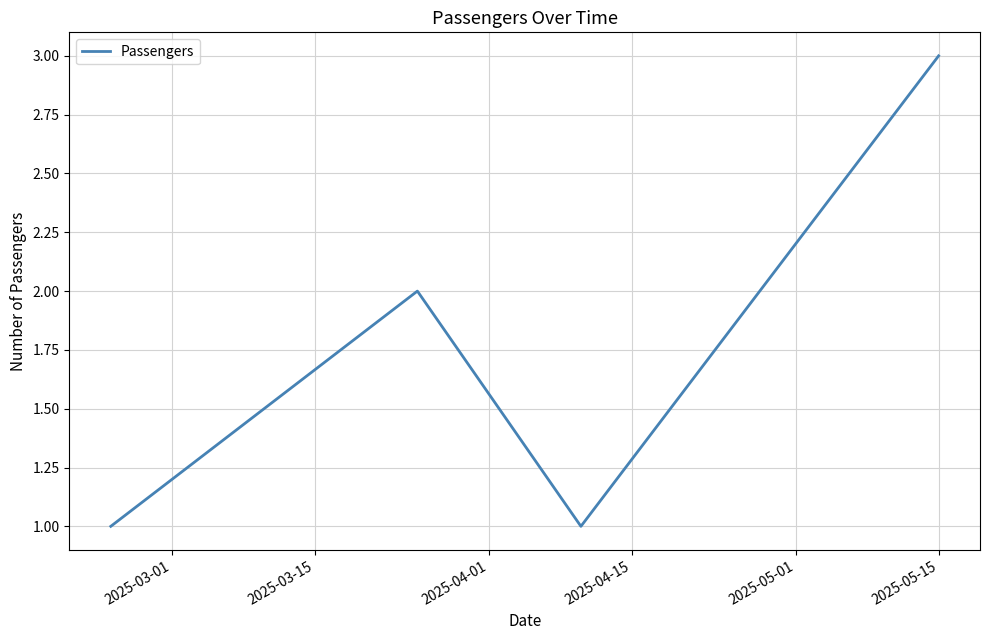

How many interior local peaks (higher than both neighbors) does the data have?

1